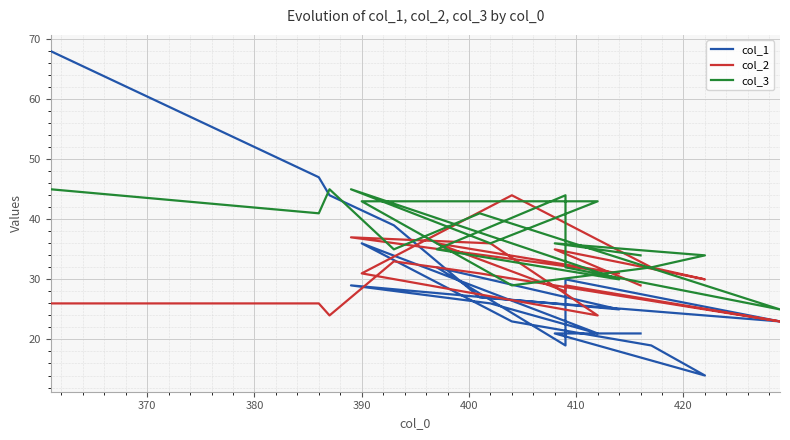

Is the value of col_3 at 360 greater than the value of col_2 at 18?

Yes